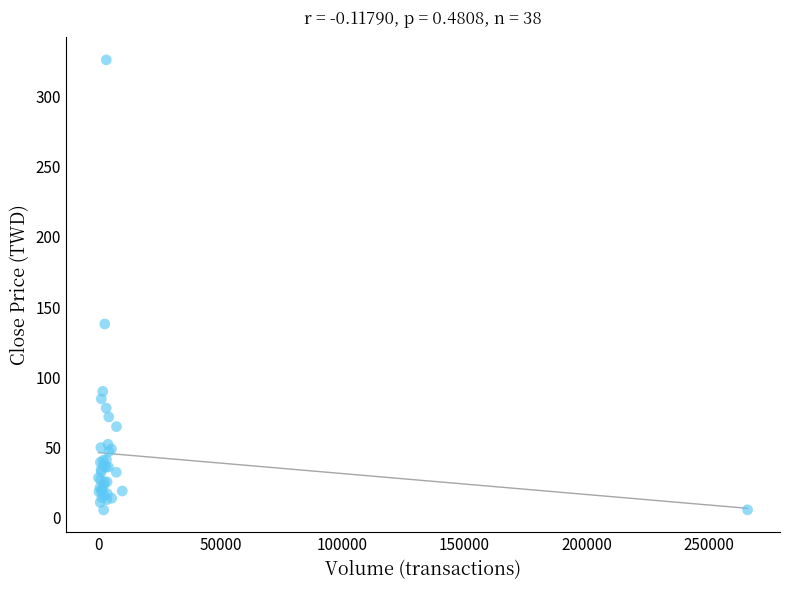

What Y value in the scatter plot is closest to 165?

138.0